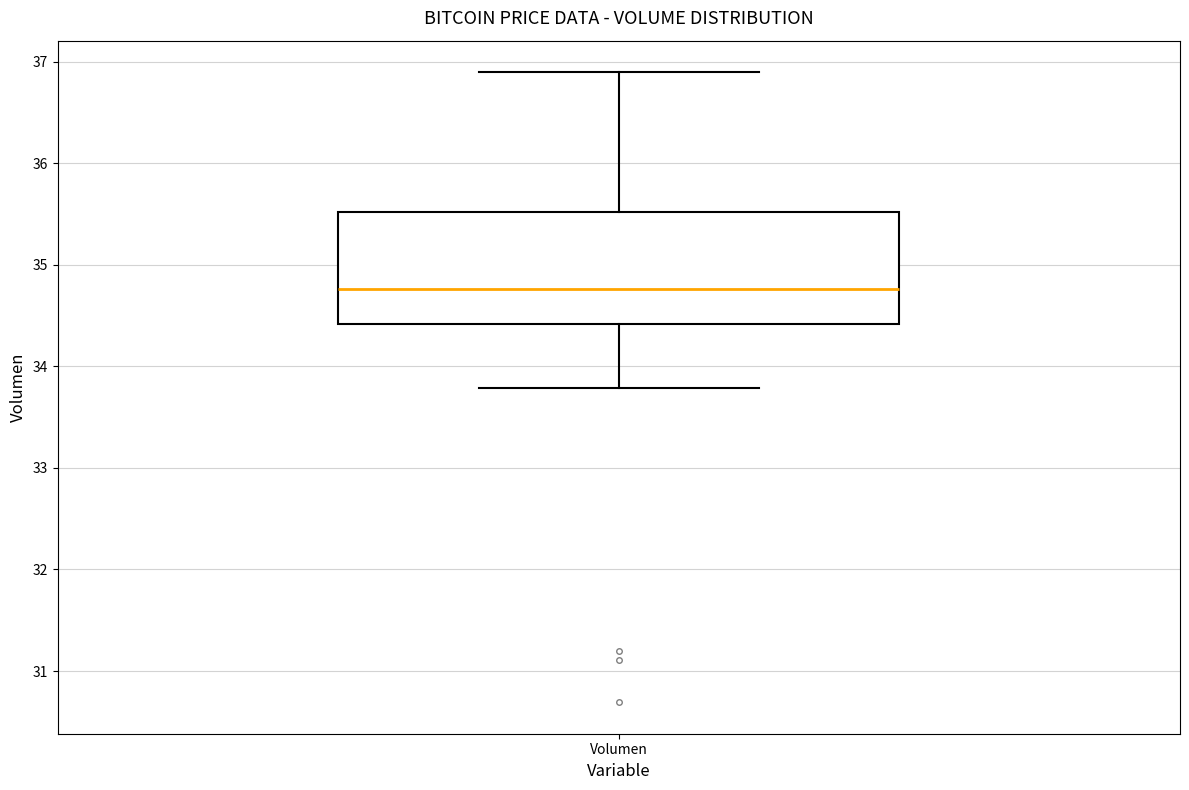

Where is the lower edge of the box for Volumen on the y-axis? The values are not printed on the chart, so give them approximately, as read against the axis.

34.4